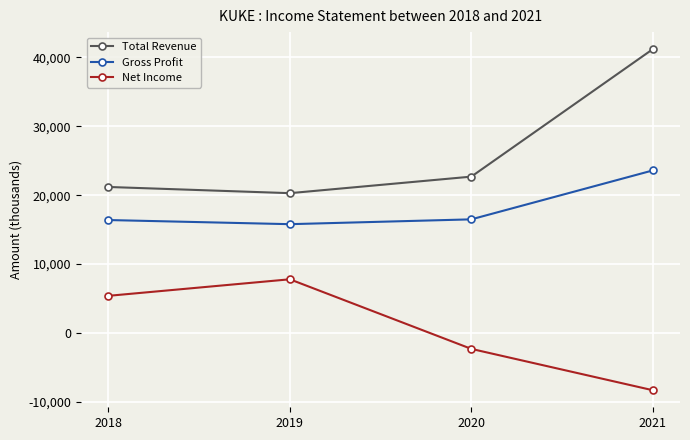

At which category does Net Income reach its first local peak?

2019